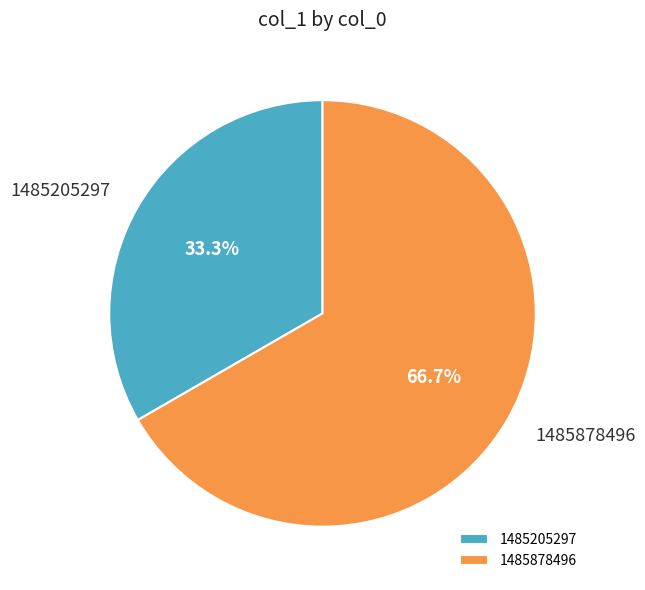

How many slices are in this pie chart?

2